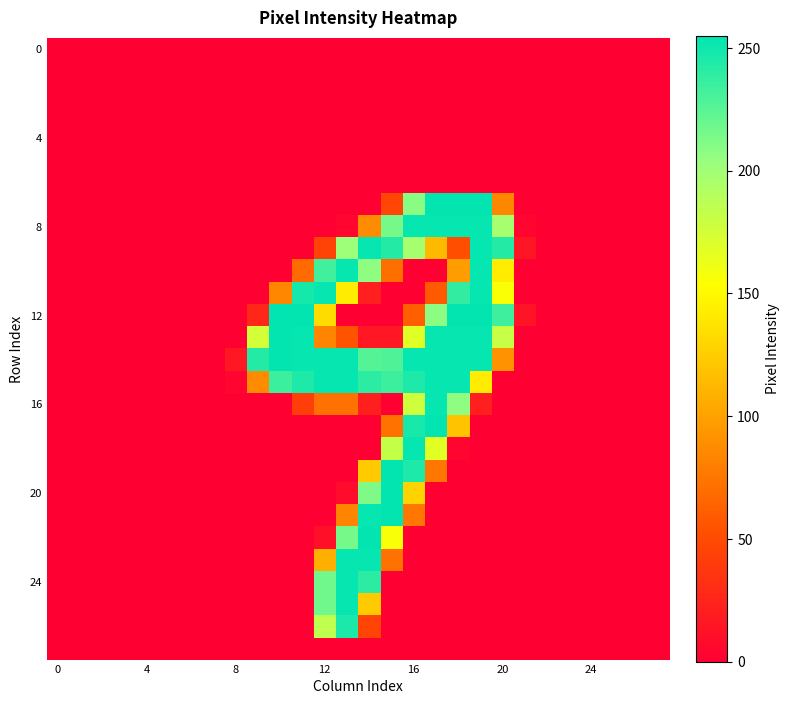

Which series has the largest range (max minus min)?

12